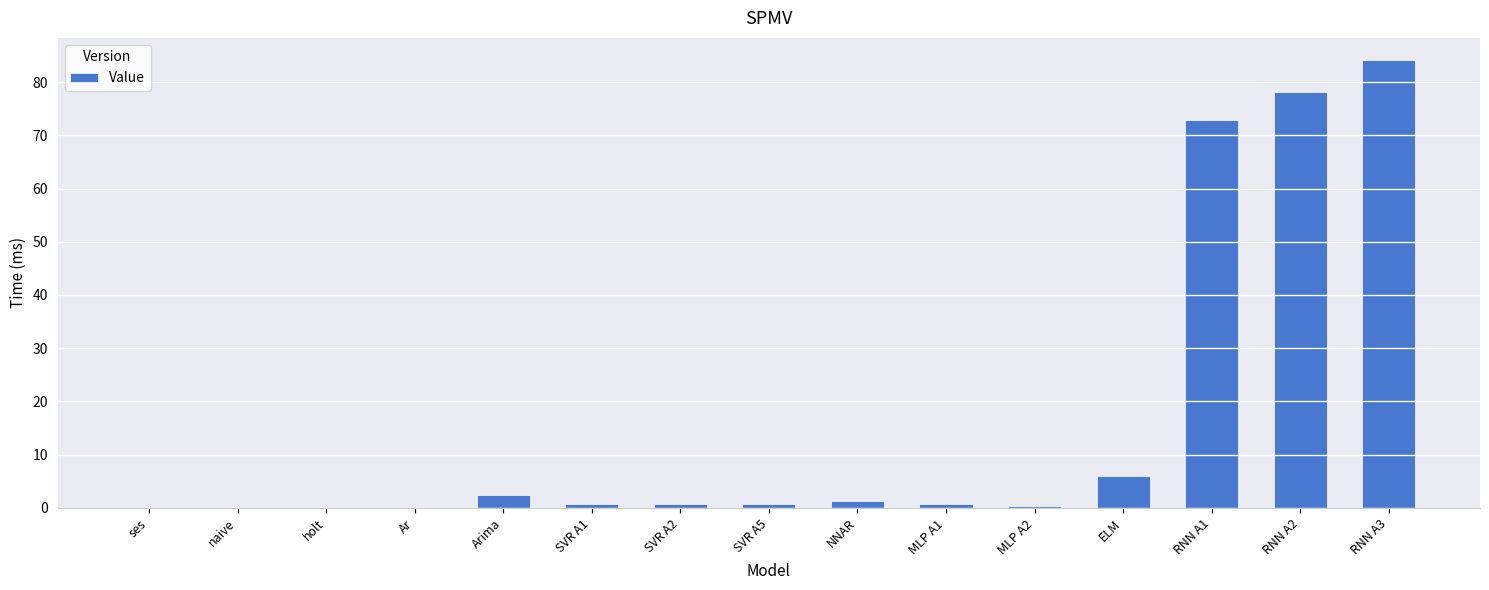

Where is the data nearest to the value 42?

RNN A1